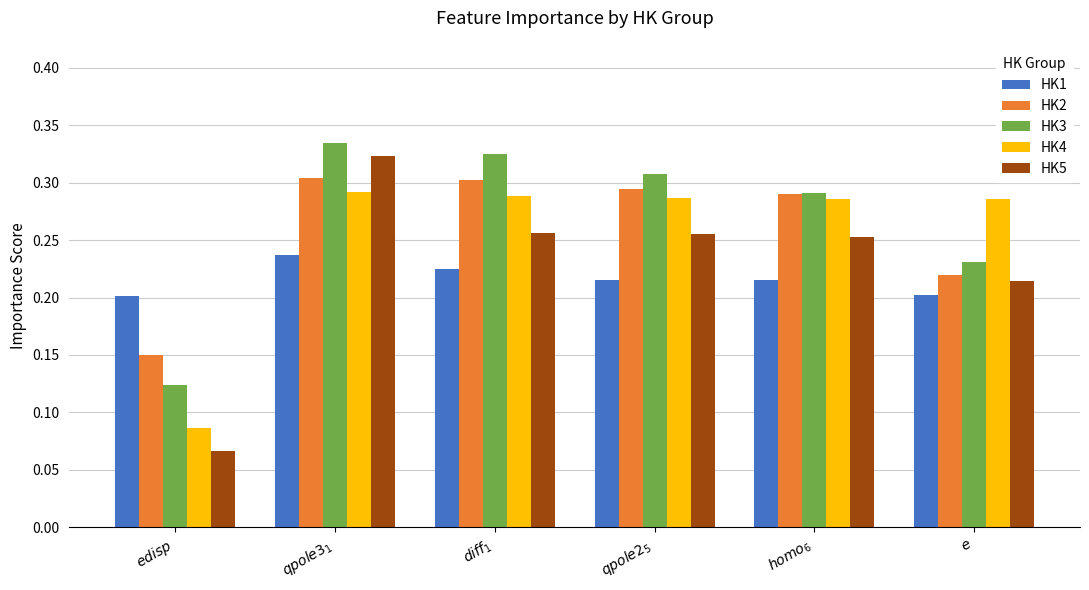

The value of HK5 at $qpole3_{1}$ is 0.1. True or false?

False